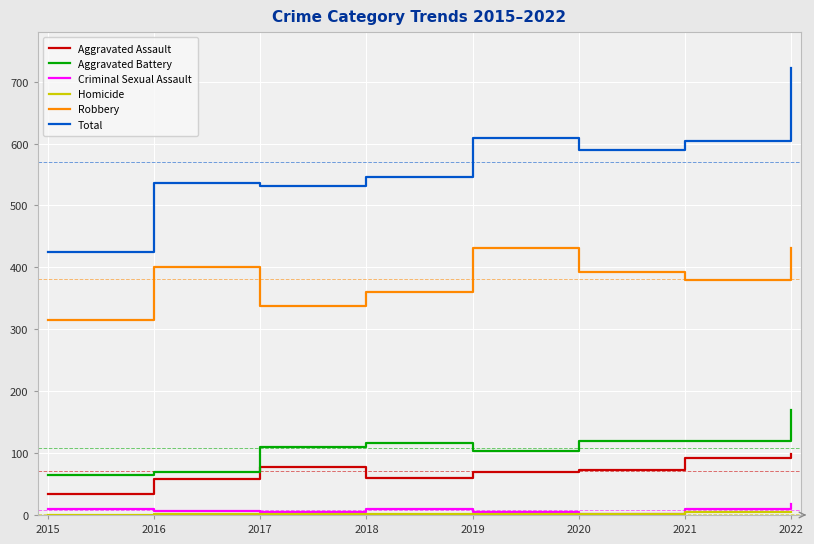

What is the greatest value displayed?

722